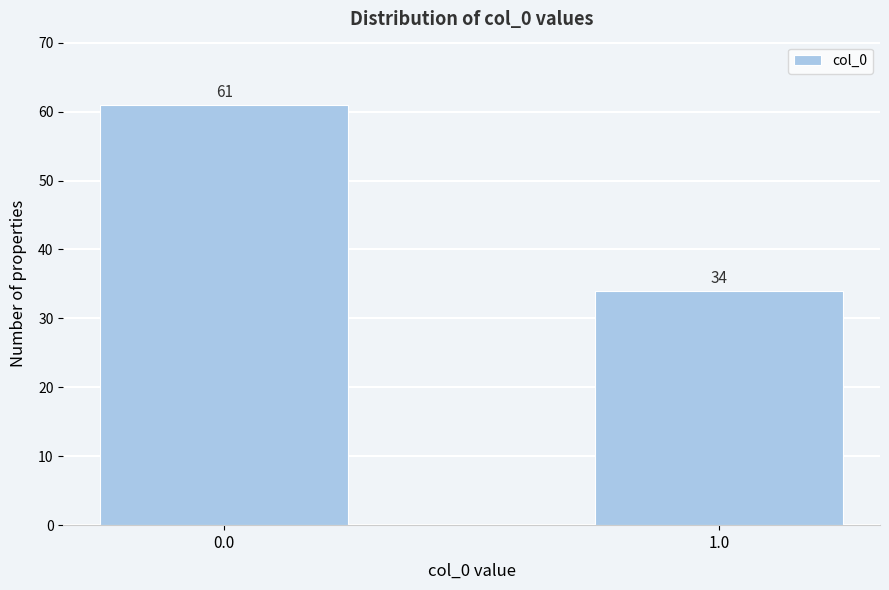

Reading left to right, list all the values displayed in this chart.

0.0=61	1.0=34